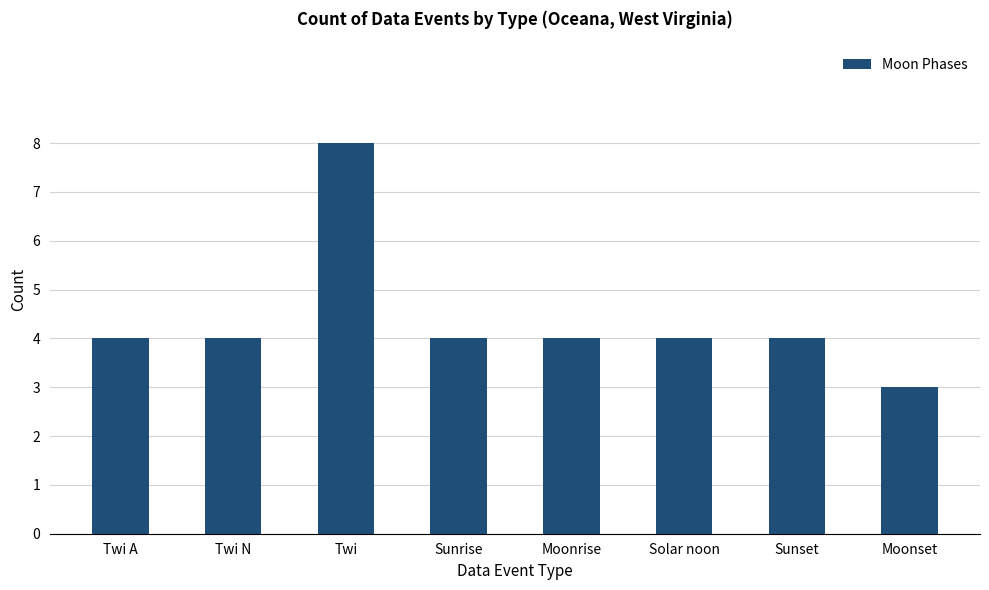

Is it true that the value at Moonrise is 4?

True